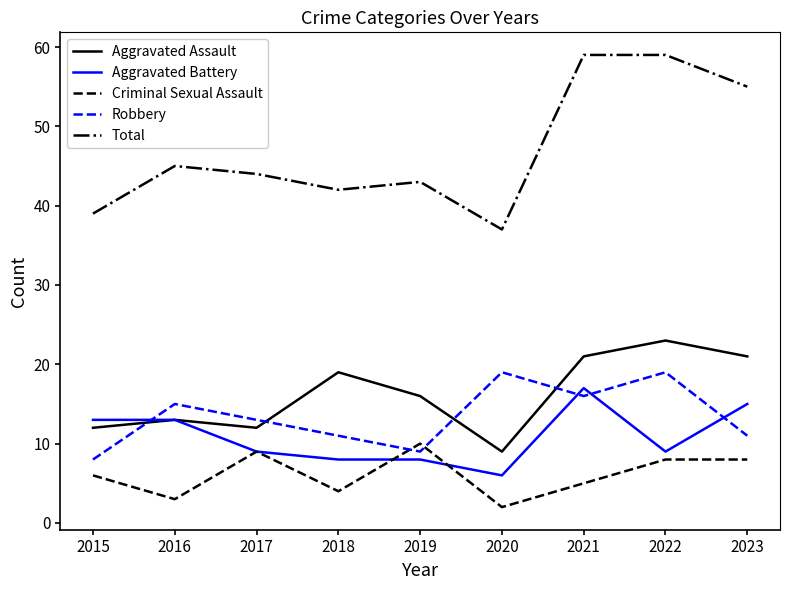

Which series changed the most between 2019 and 2020?

Robbery